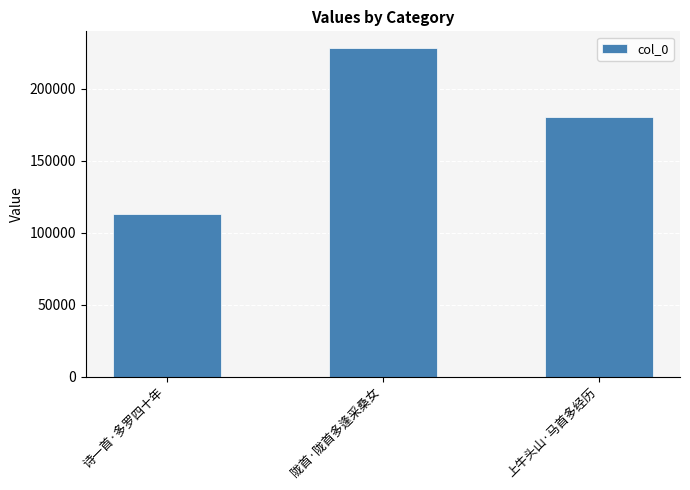

What value does the data have at 上牛头山·马首多经历?

180204